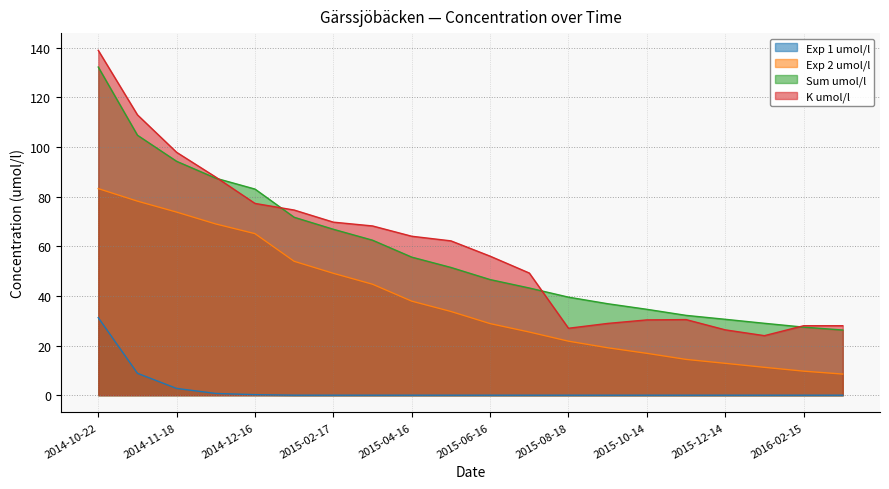

The value of K umol/l at 2015-12-14 is 26.3. True or false?

True